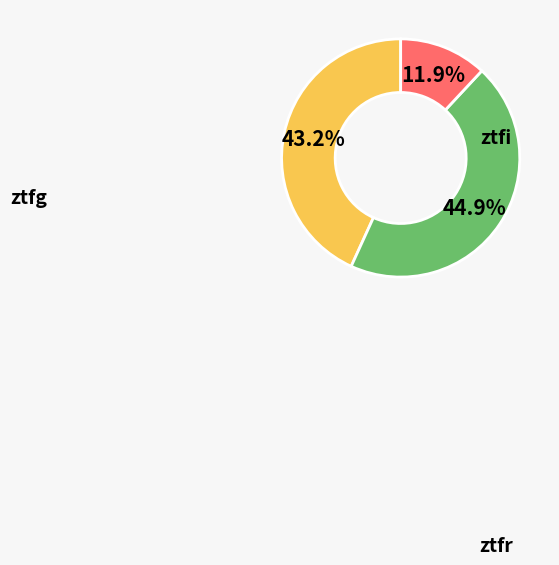

Combined, do ztfg and ztfi account for over 50%?

Yes